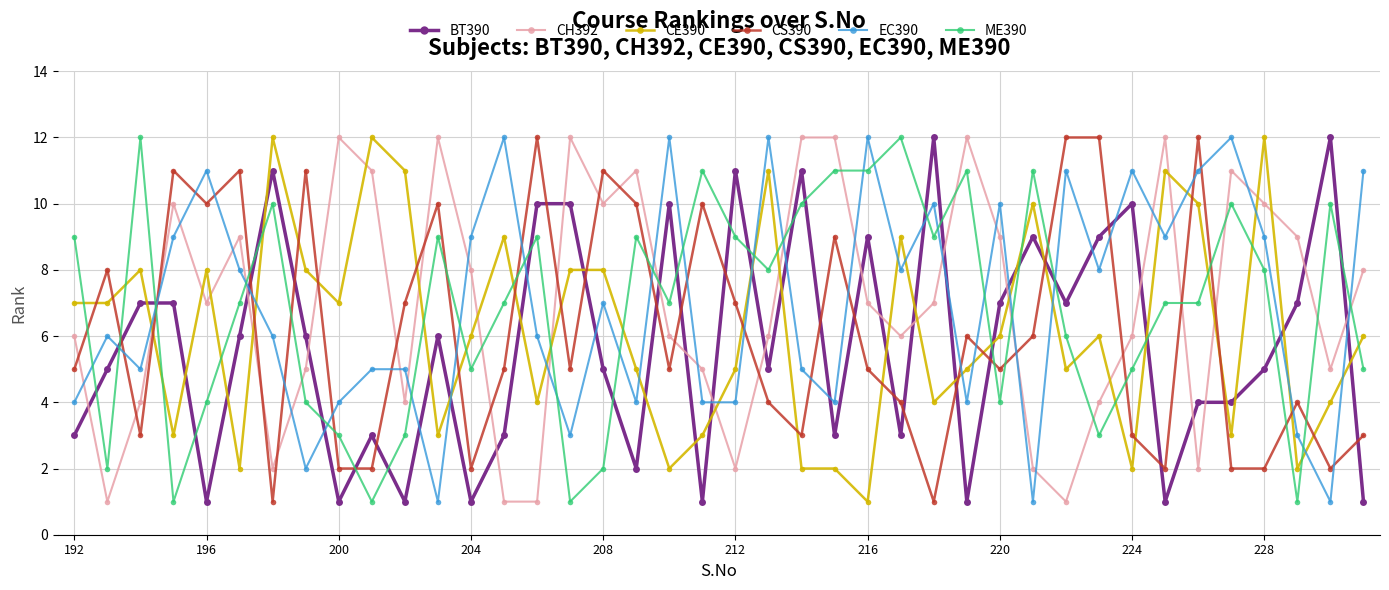

What is the difference between the second highest and second lowest values in the CH392 series?

11